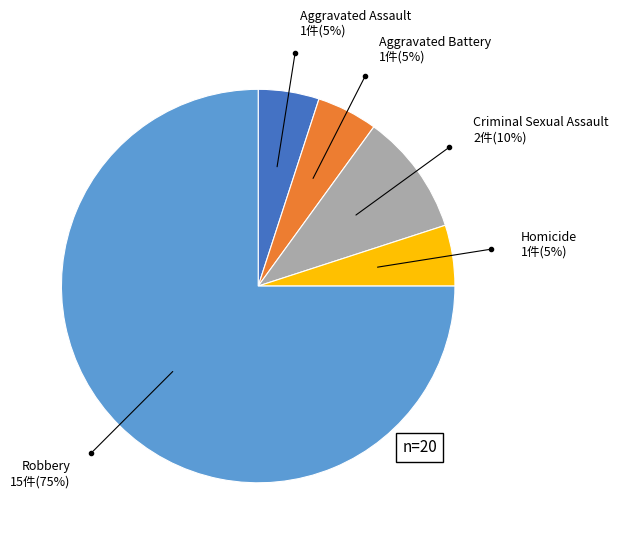

How many segments does this pie chart have?

5